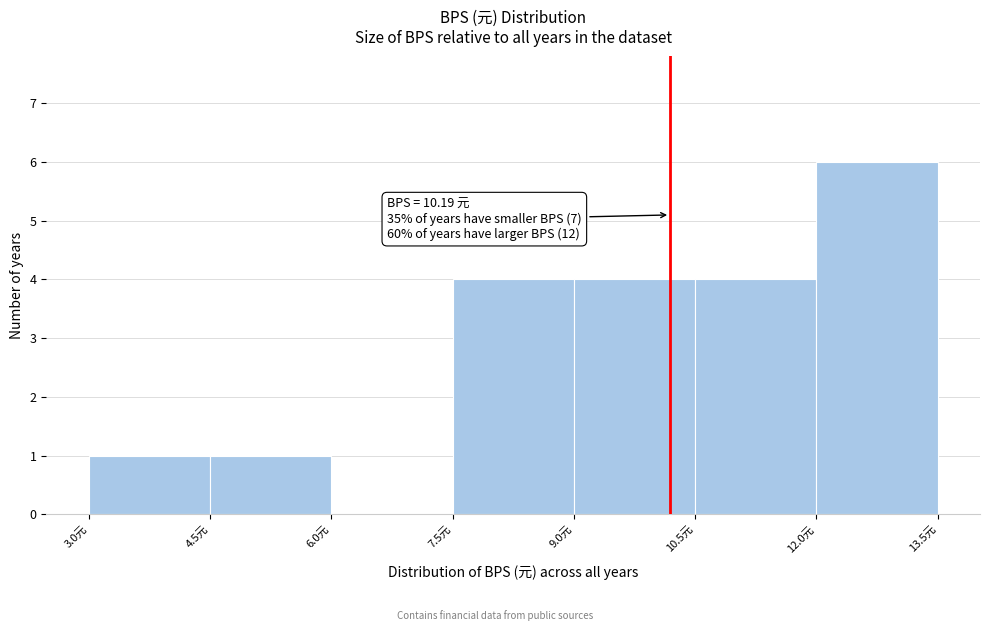

Over which range of the x-axis is the bar tallest?

12.0 to 13.5